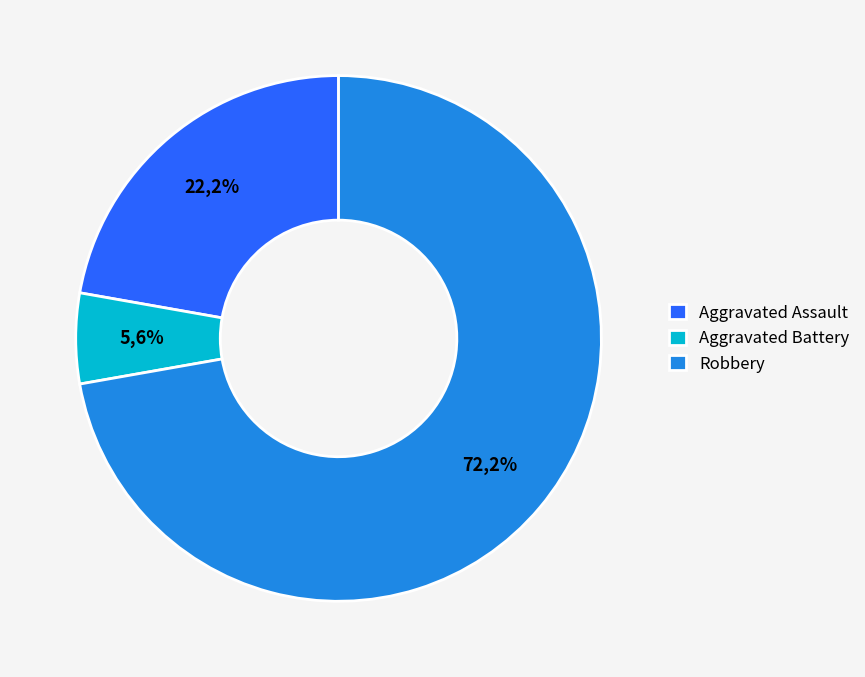

Is it true that Criminal Sexual Assault is 0% of the pie?

True